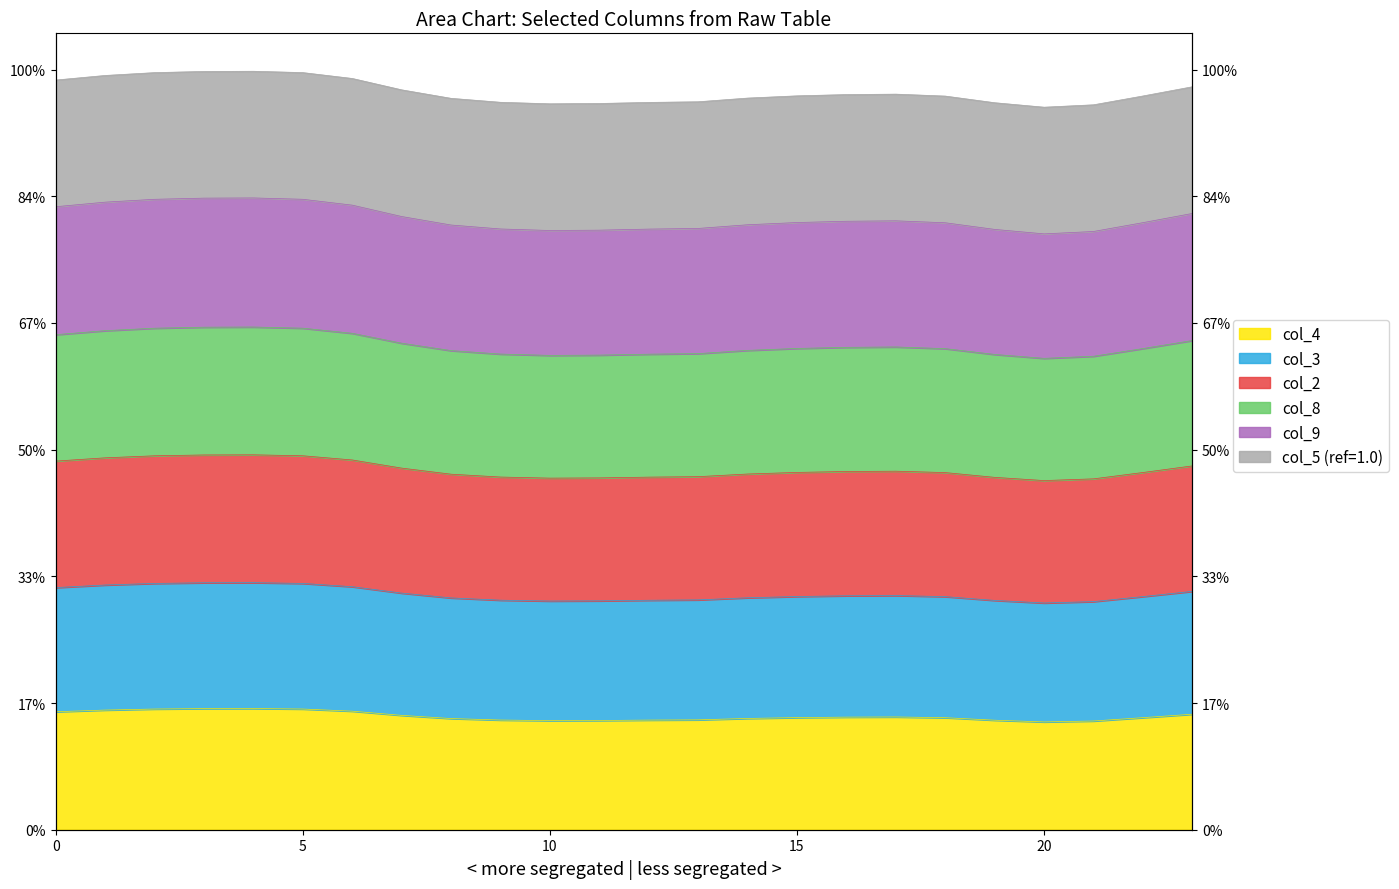

The value of col_2 at 13 is 4.7. True or false?

True